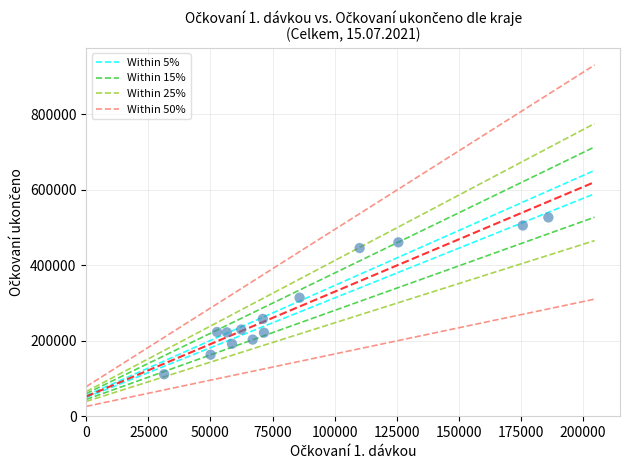

What is the range of Y values (max minus min)?

415654